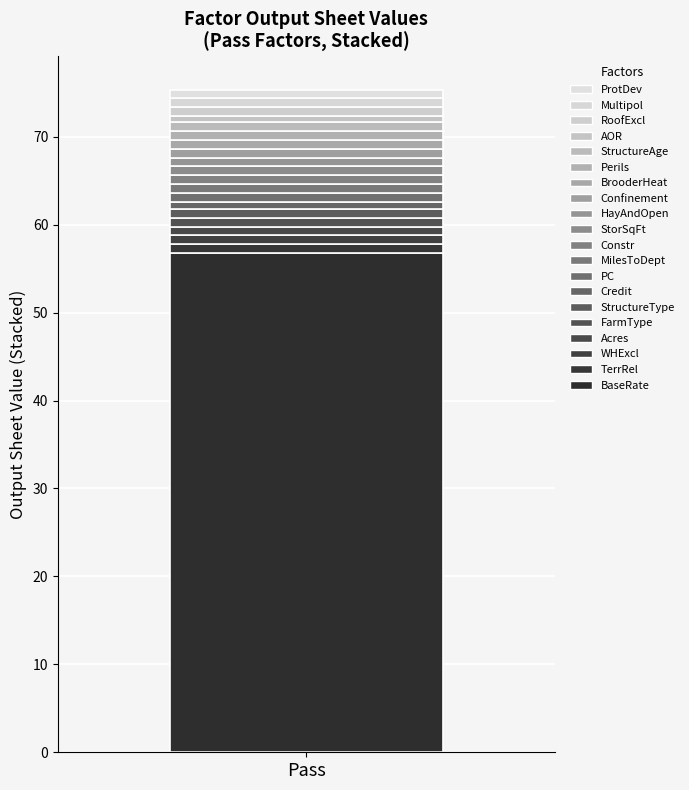

Are the bars grouped side by side (vs. stacked)?

No